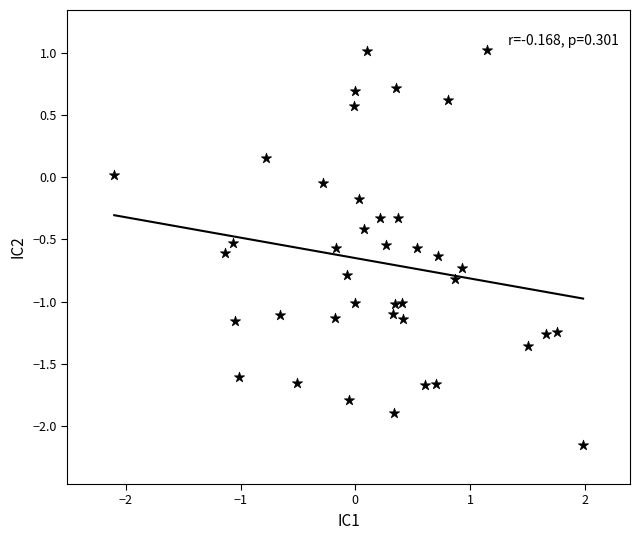

What is the range of X values (max minus min)?

4.1